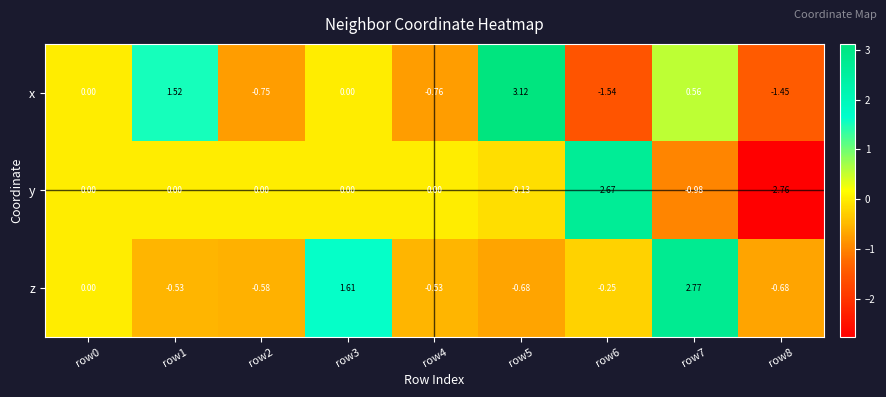

What is the total value across all series at row6?

0.9